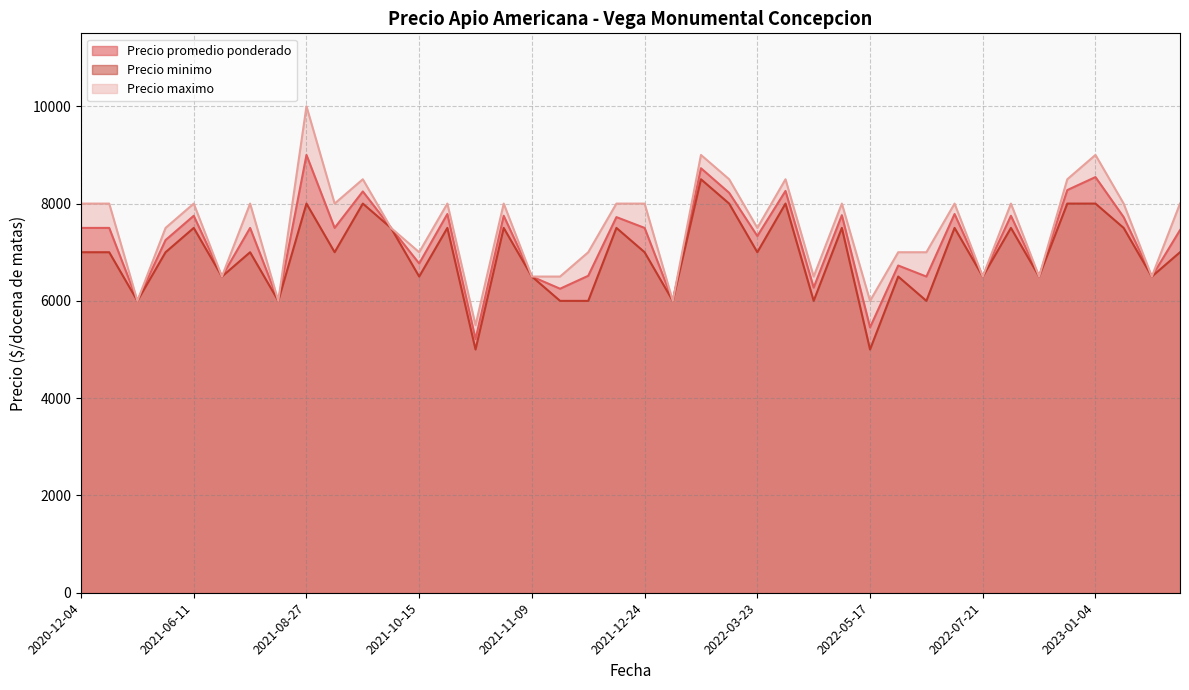

List the series in order of their peak value, highest first.

Precio maximo, Precio promedio ponderado, Precio minimo